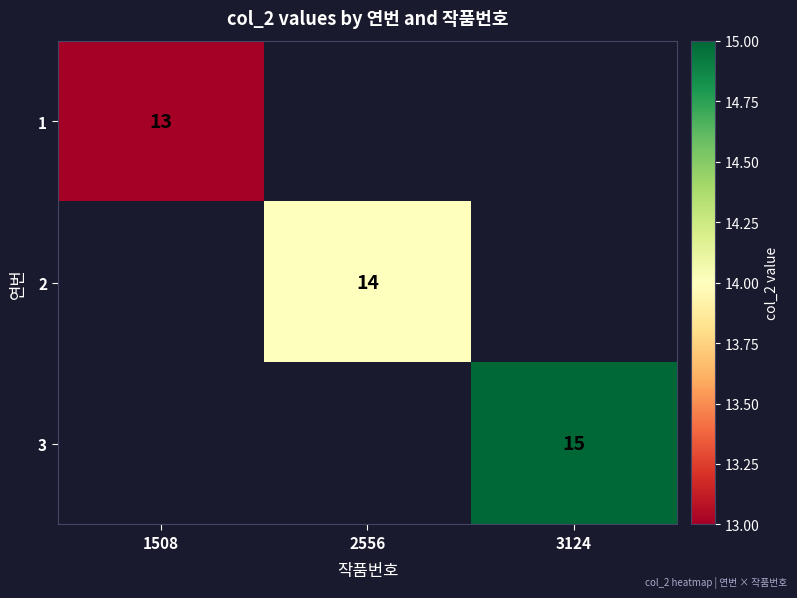

Is the value of 1 at 1508 greater than the value of 2 at 2556?

No